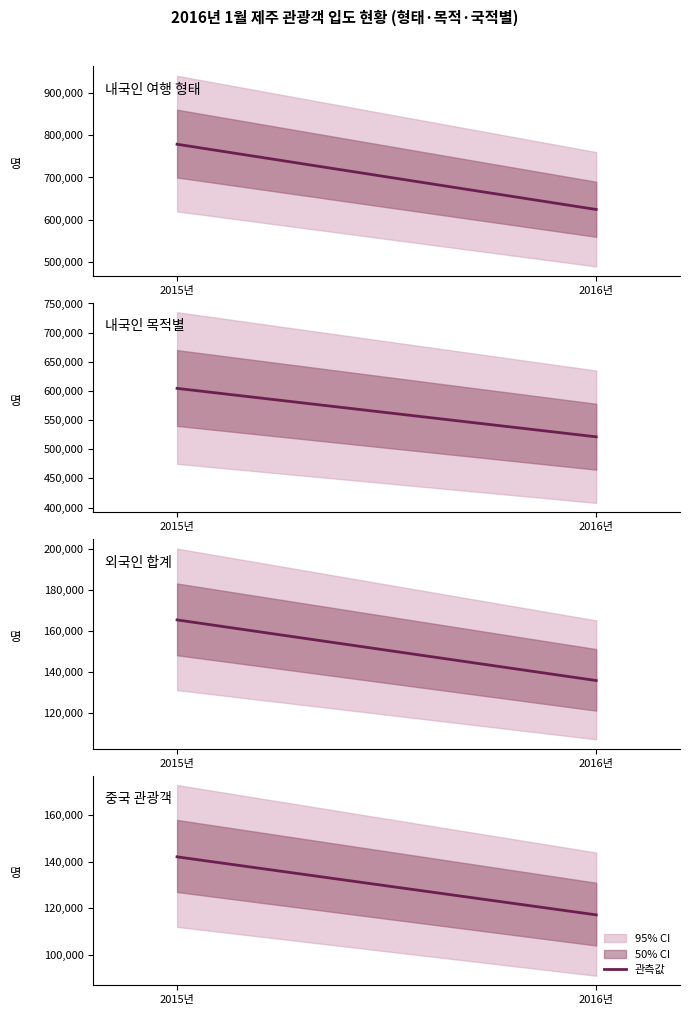

The value of 중국 관광객 at 2015년 is 94182. True or false?

False